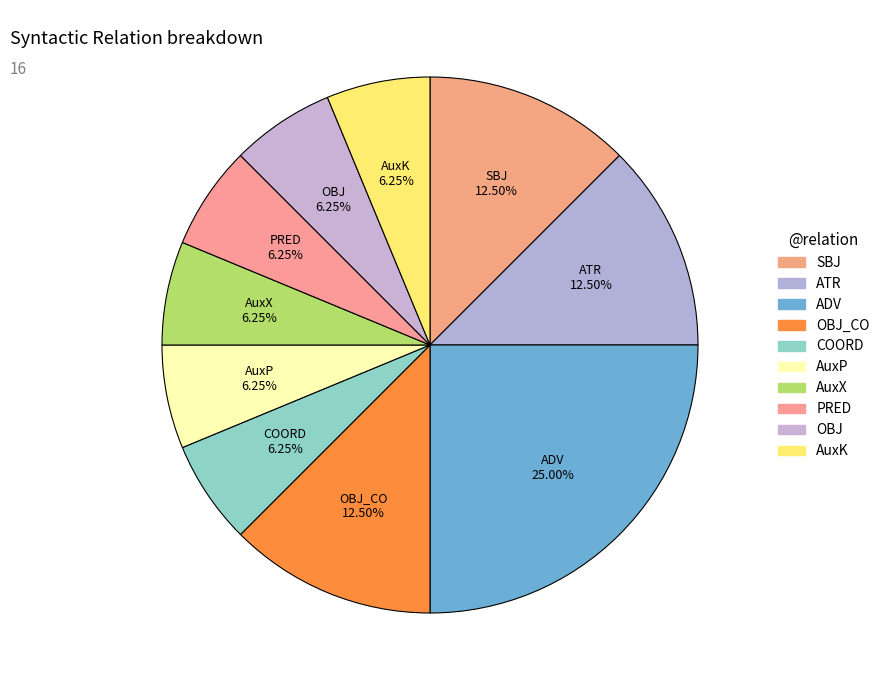

Count the number of slices in the pie.

10